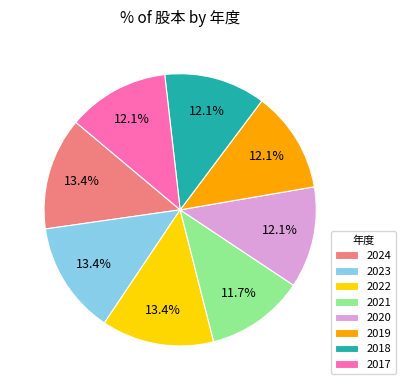

Do 2018 and 2022 together represent more than half of the pie?

No